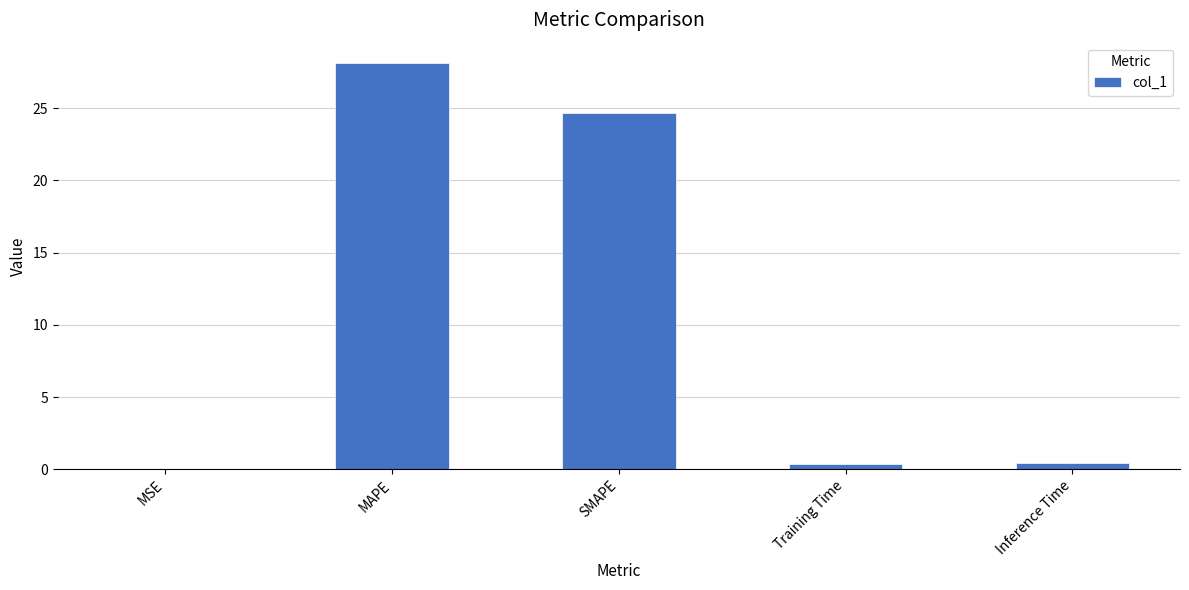

What is the sum of all values?

53.6